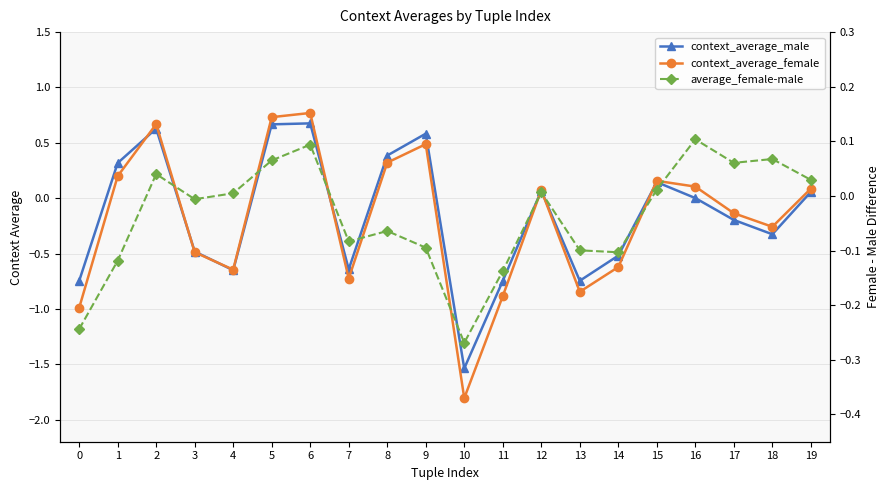

The context_average_male series shows -1.5 at 10. True or false?

True